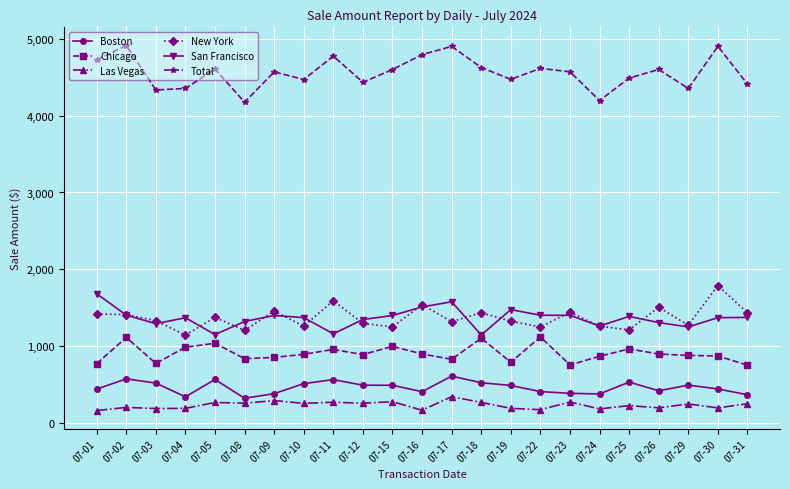

True or false: Boston and Las Vegas intersect in this chart.

False